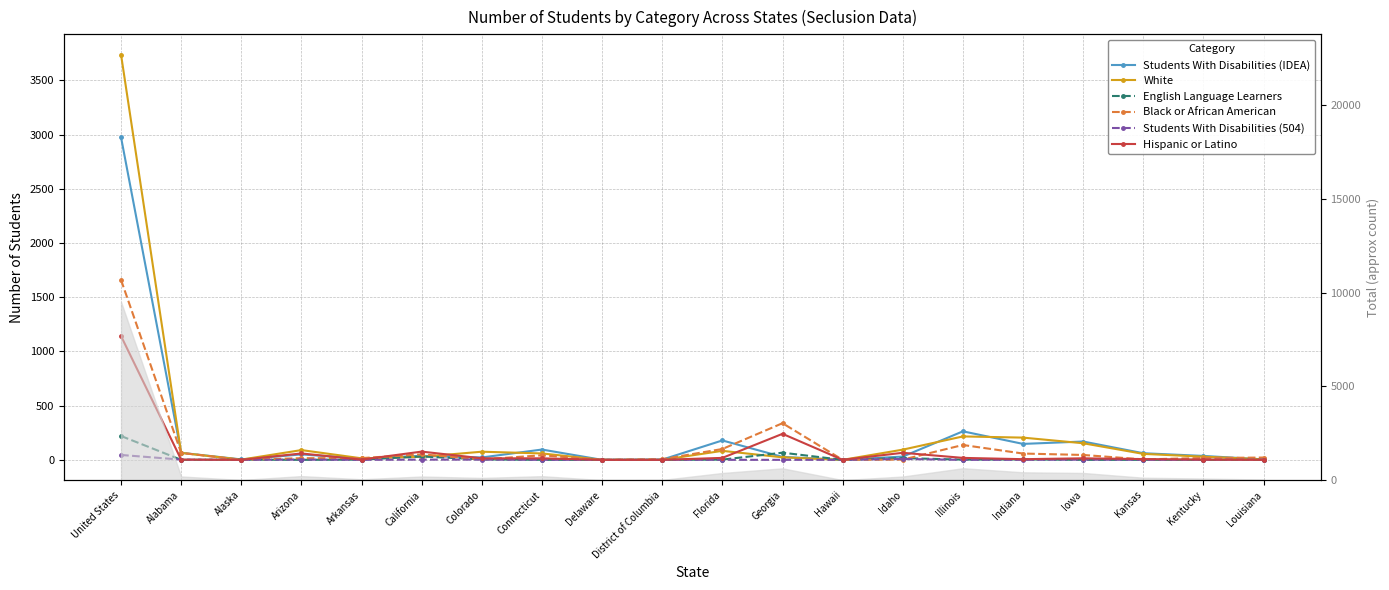

What are all the series names shown in the legend?

Students With Disabilities (IDEA), White, English Language Learners, Black or African American, Students With Disabilities (504), Hispanic or Latino